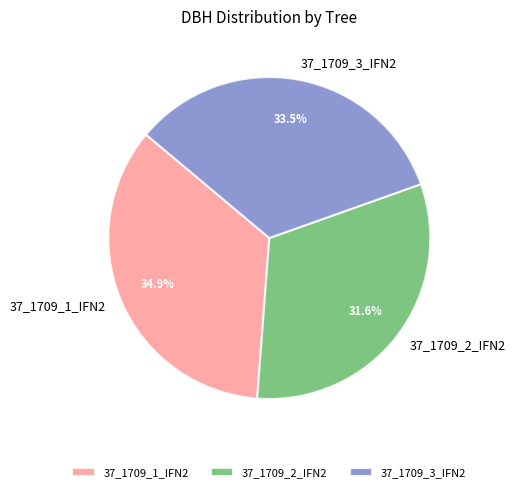

Does 37_1709_1_IFN2 account for over 50% of the chart?

No